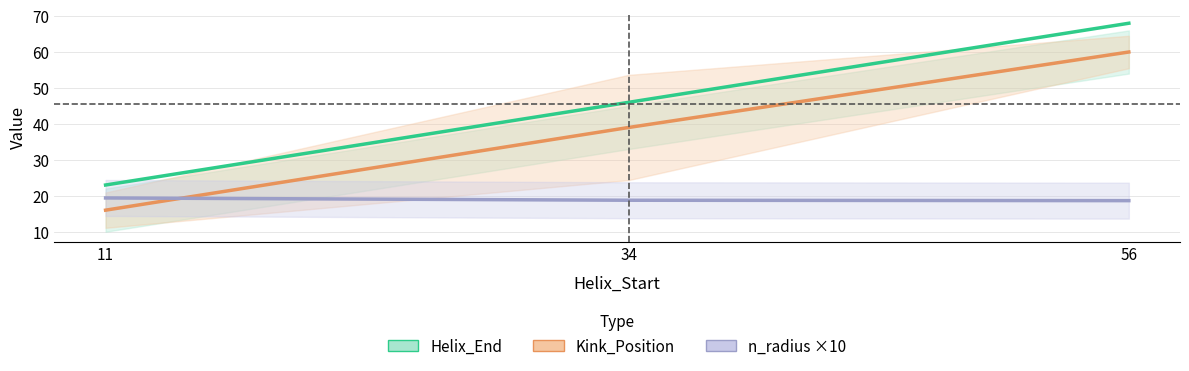

Reading right to left, extract all data points from this chart.

Helix_End: 68.0	46.0	23.0
Kink_Position: 60.0	39.0	16.0
n_radius ×10: 18.6	18.8	19.4